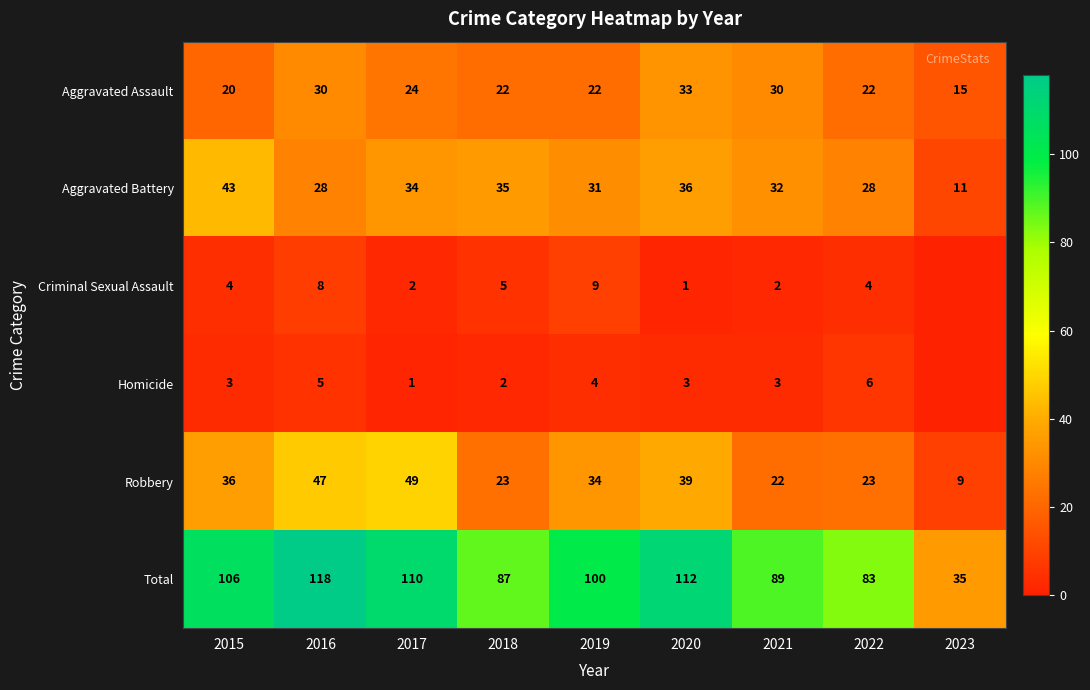

True or false: Homicide has a value of 5 at 2020.

False